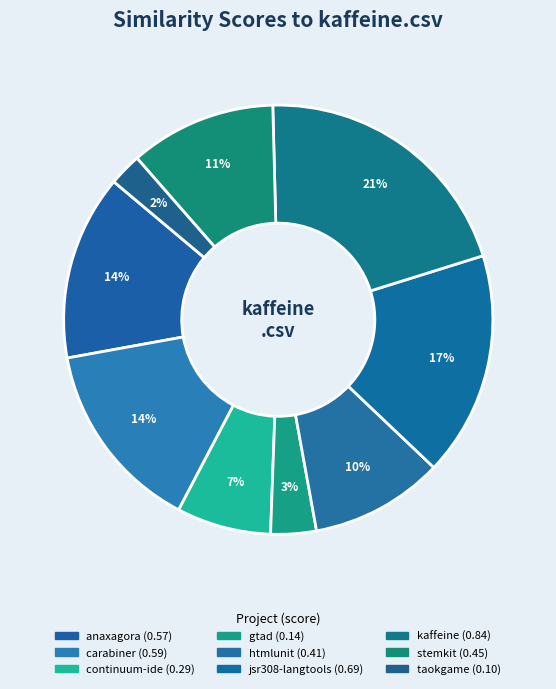

Which category has the smallest portion of the pie?

taokgame.csv